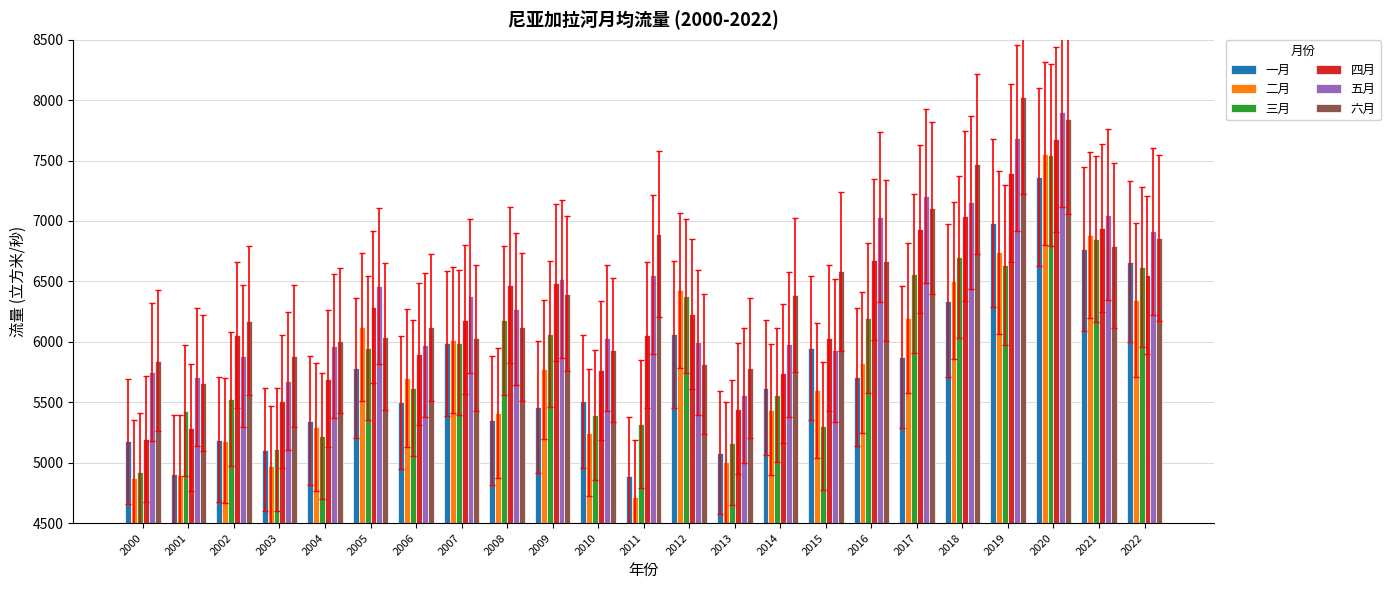

The value of 一月 at 2019 is 6983.0. True or false?

True